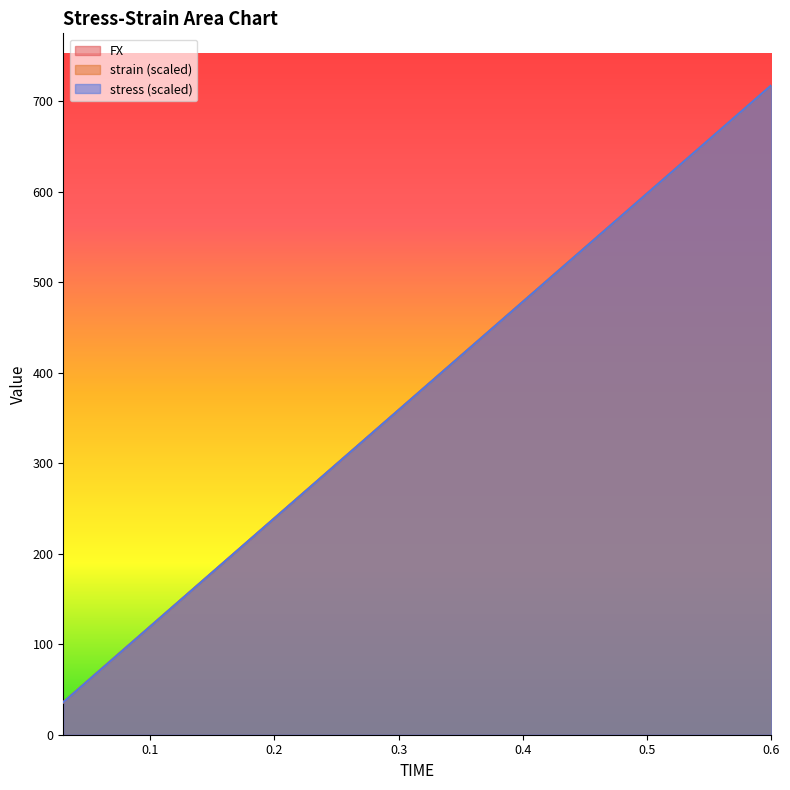

What is the difference between the stress values at 0.45 and 0.09?

430.5